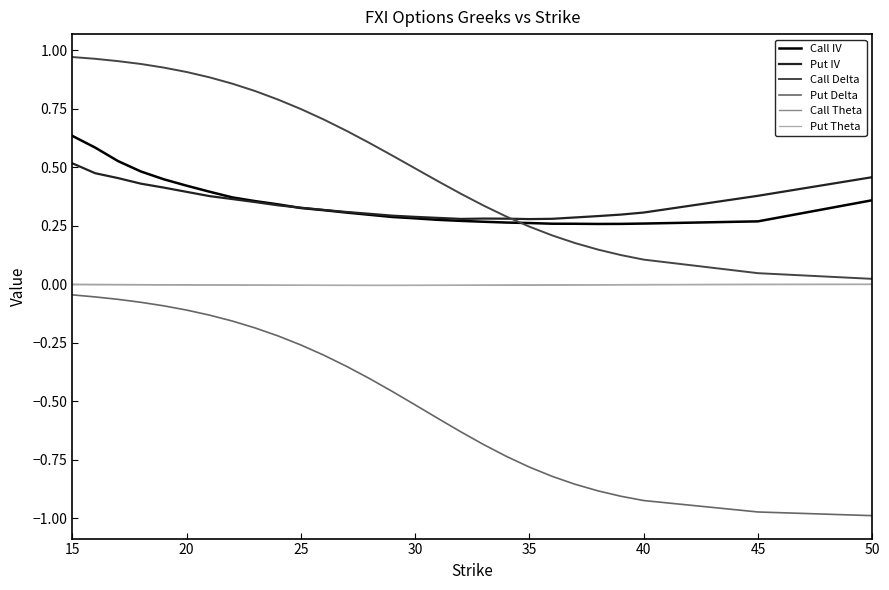

True or false: Call IV and Call Theta cross at least once.

False